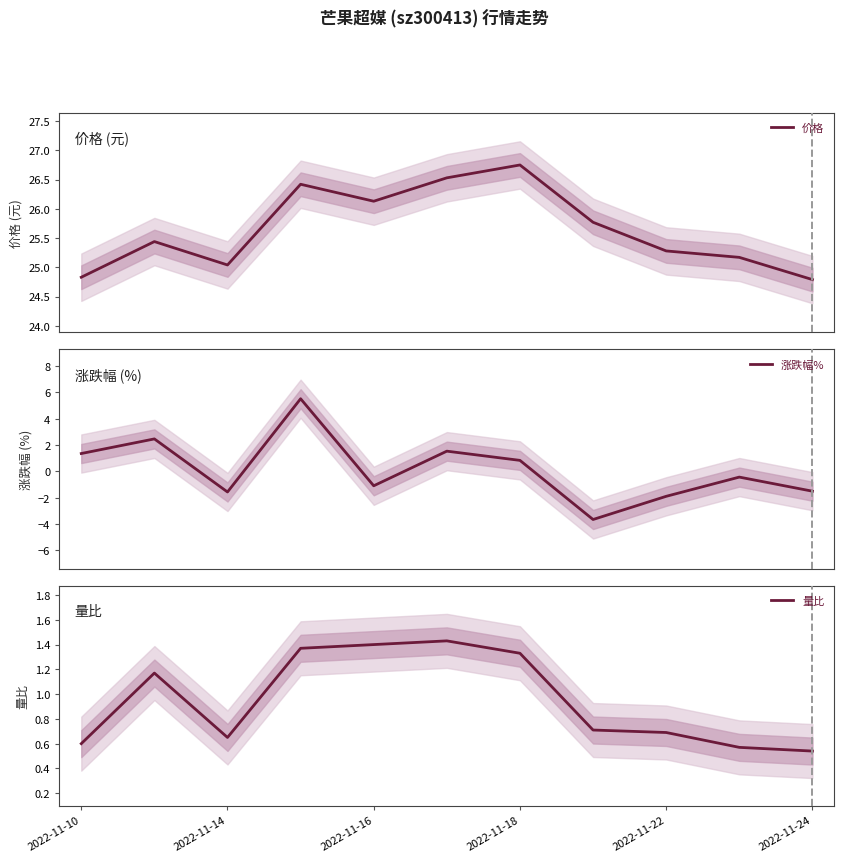

How many interior local valleys does the 涨跌幅% series have?

3